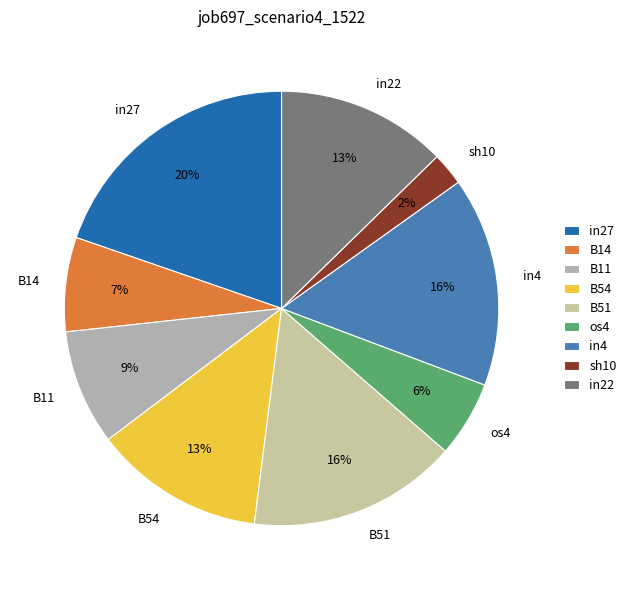

Which slice is the largest?

in27